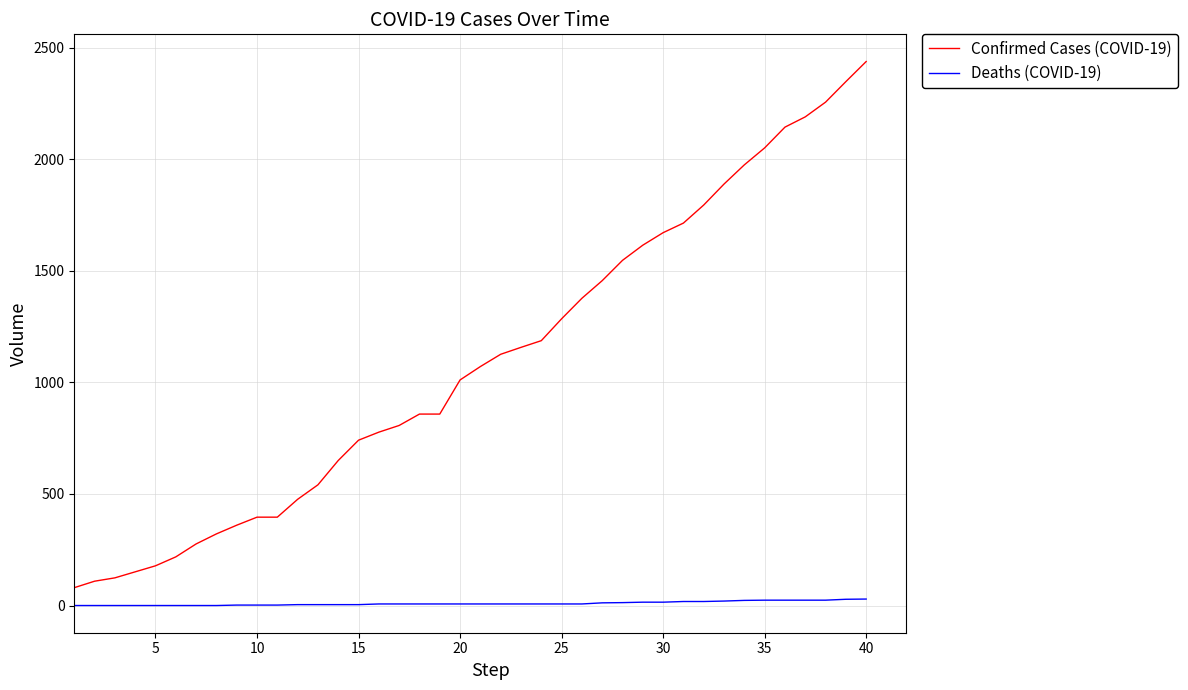

Which series has the largest total across all categories?

Confirmed Cases (COVID-19)